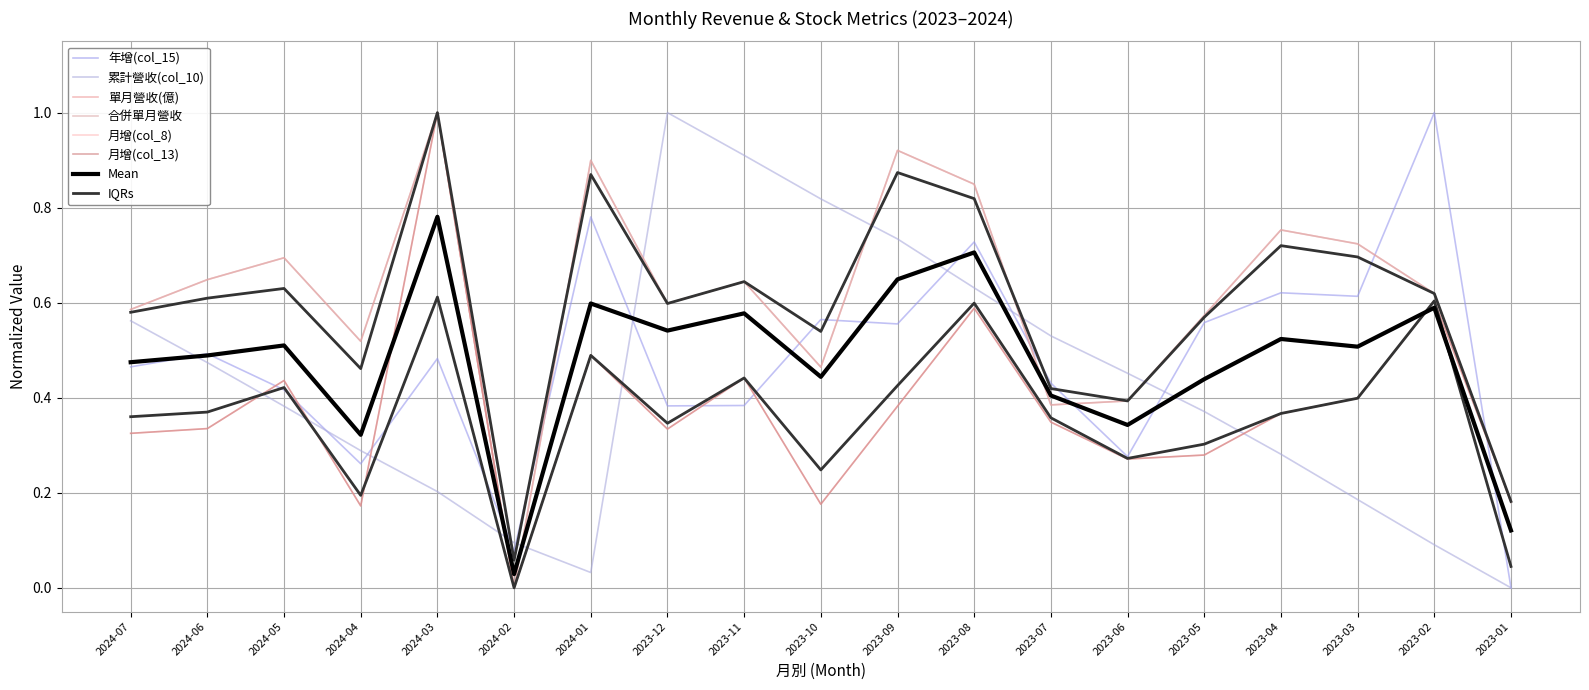

What is the sum of all 月增(col_13) values?

7.1